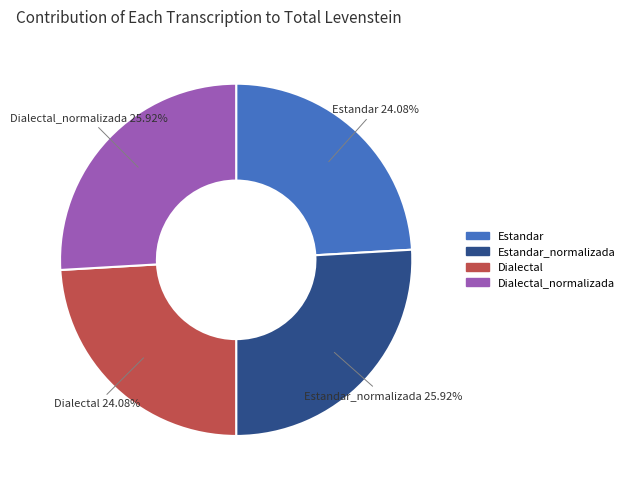

True or false: Dialectal accounts for 37% of the total.

False